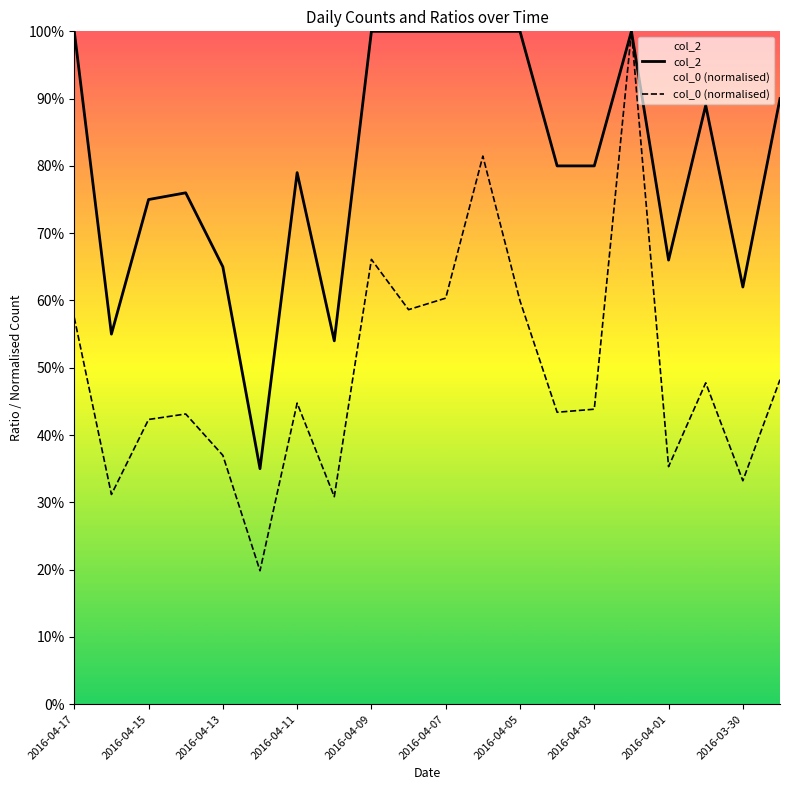

Is it true that col_0 (normalised) equals 0.6 at 2016-04-11?

False